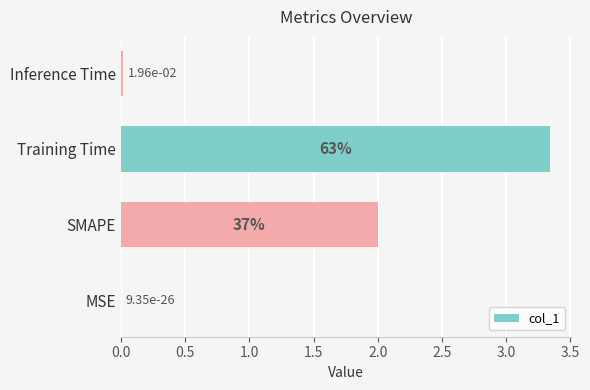

Which category has the highest value across all series?

Training Time